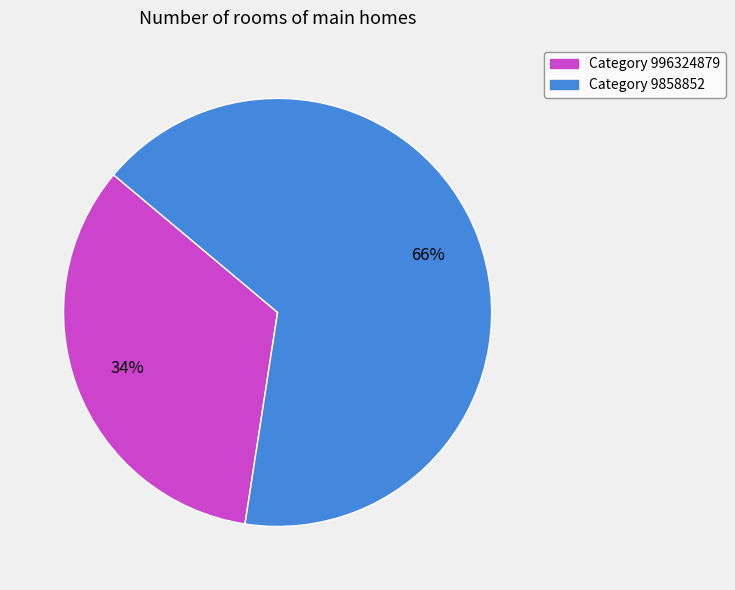

Count the number of slices in the pie.

2